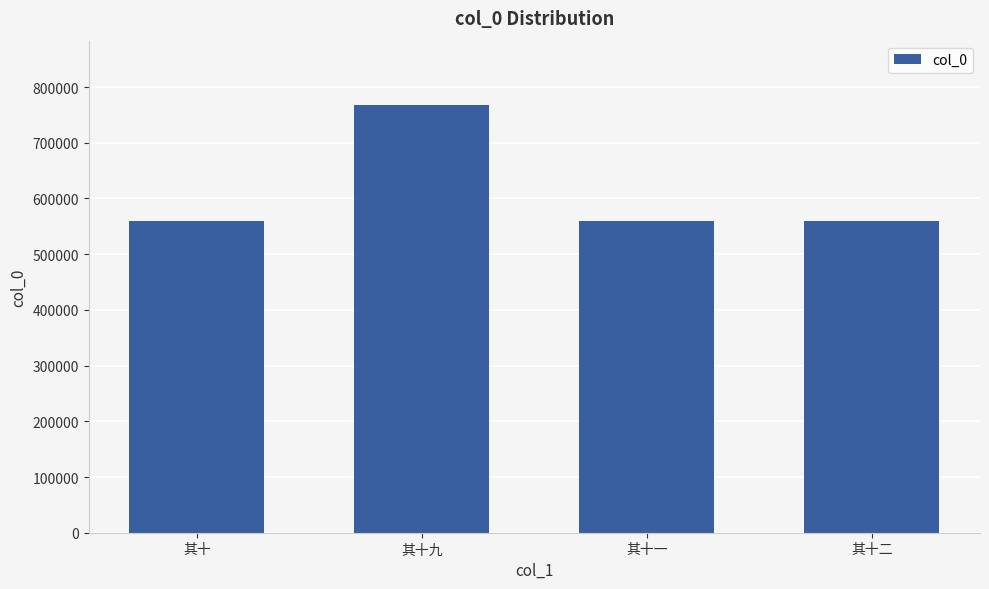

Where does the data first go above 559438?

其十九